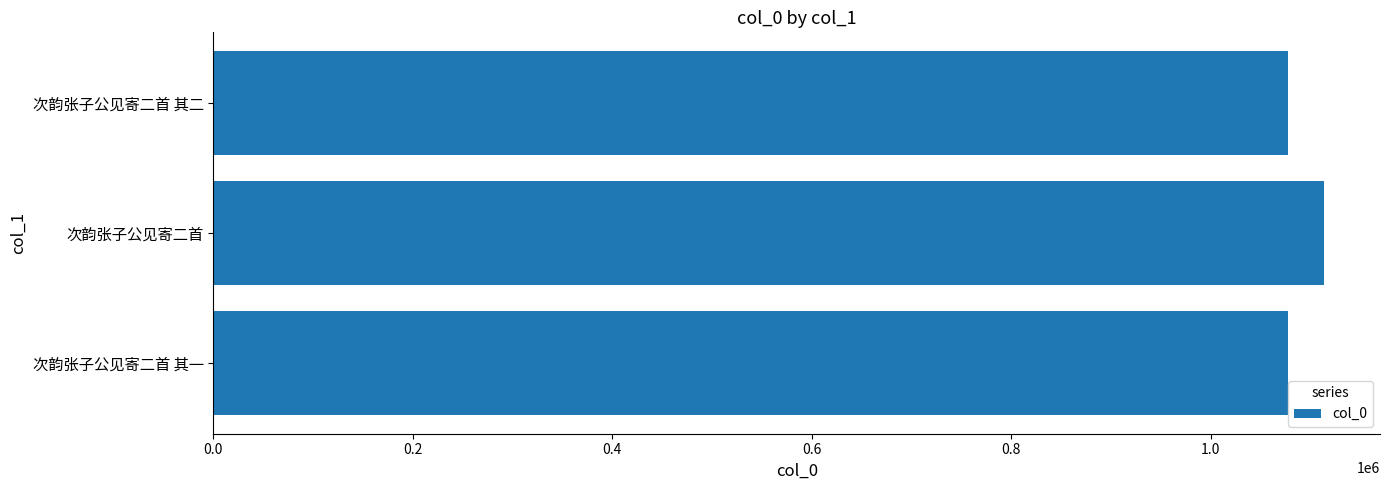

Count the number of categories in the chart.

3